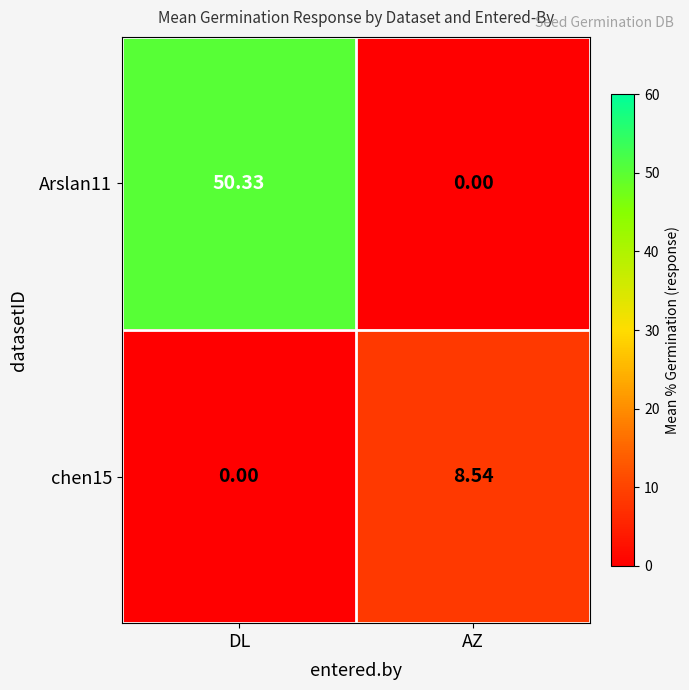

What is the spread (max minus min) of values at DL?

50.3